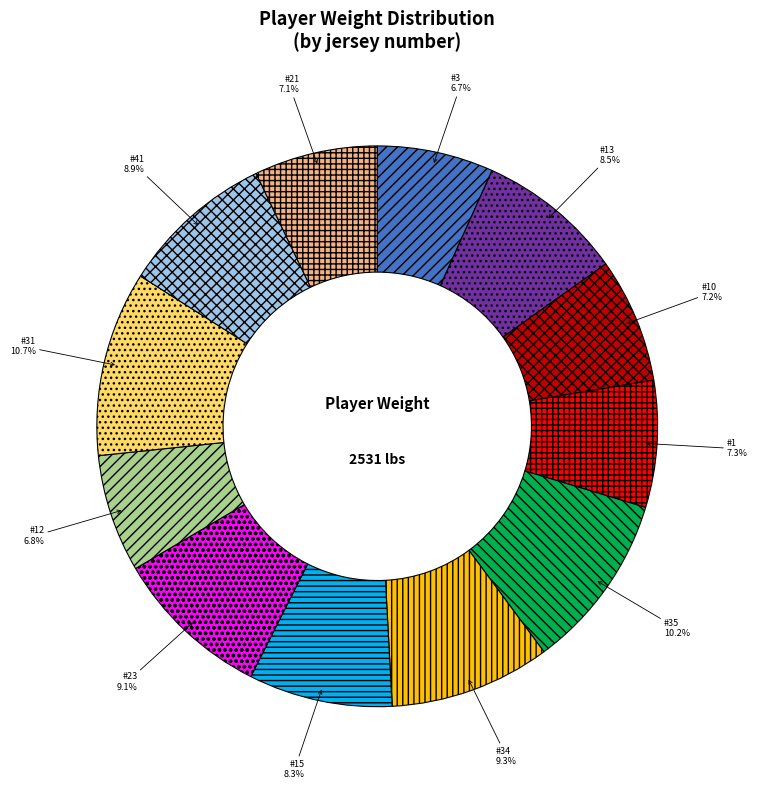

Is there any slice that represents more than half of the pie?

No